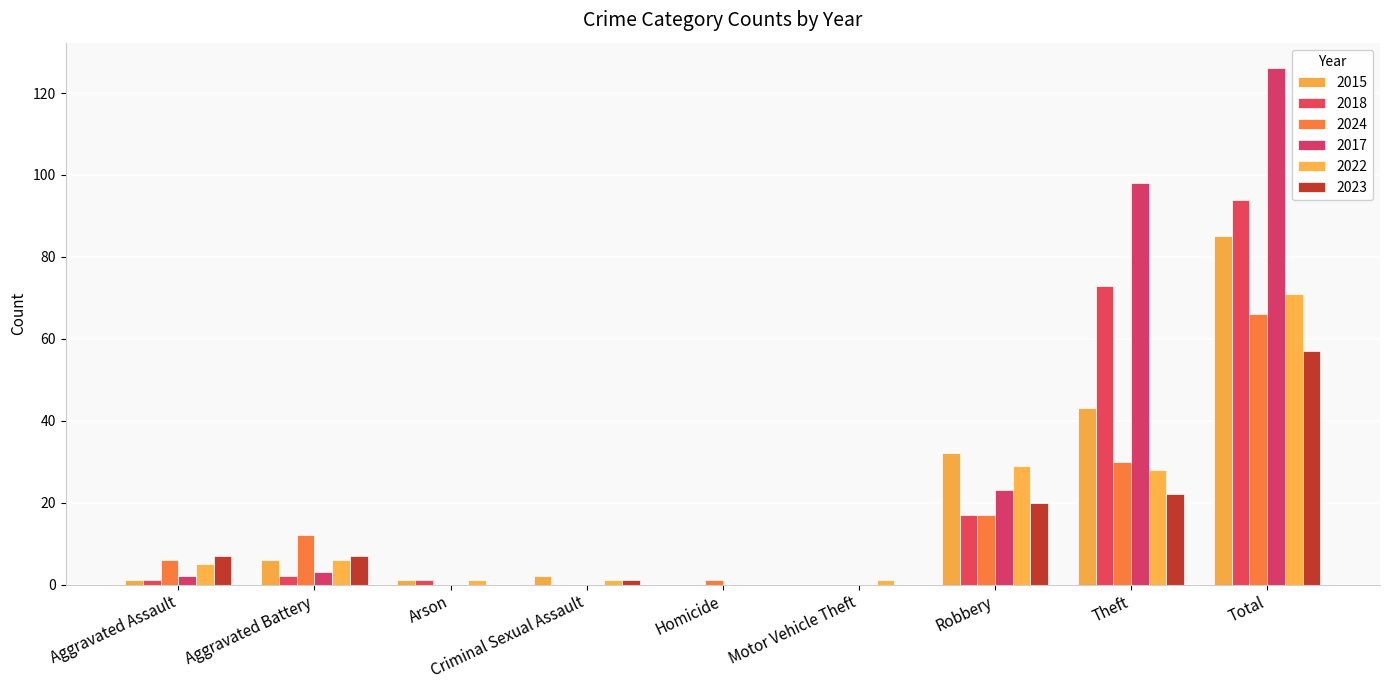

Which series has the largest total across all categories?

2017